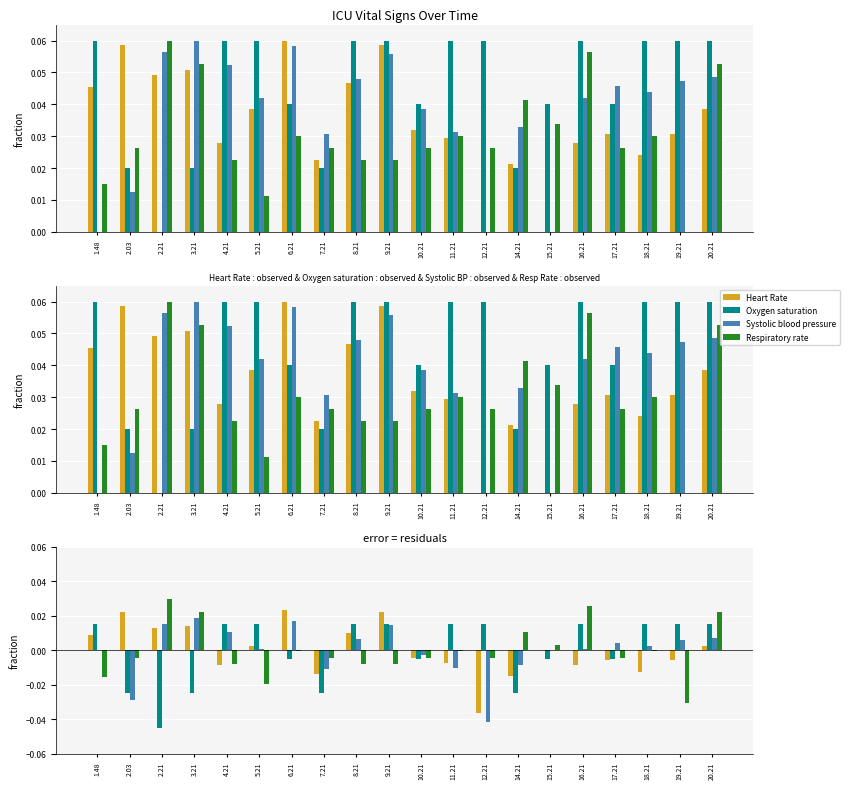

Are the bars grouped side by side (vs. stacked)?

Yes